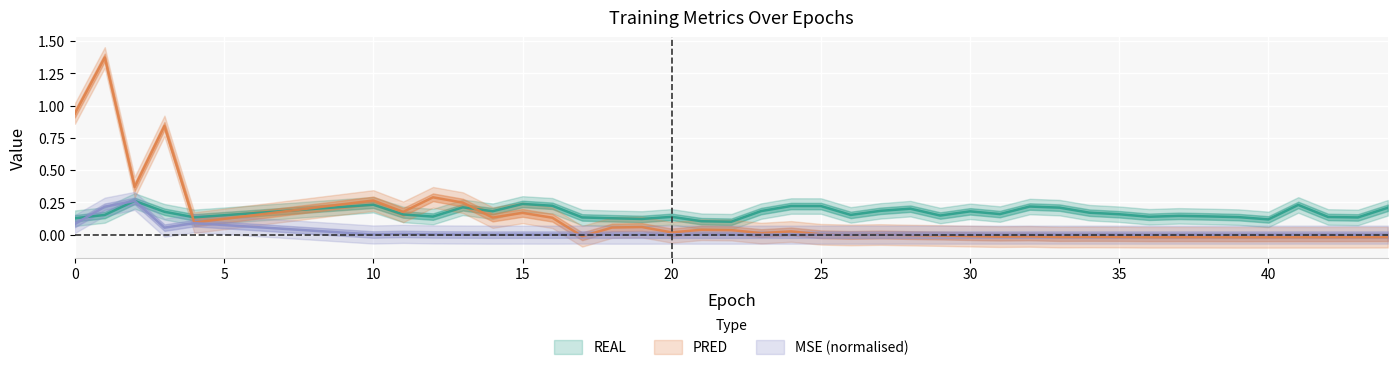

True or false: REAL has more than 0 interior local peaks.

True